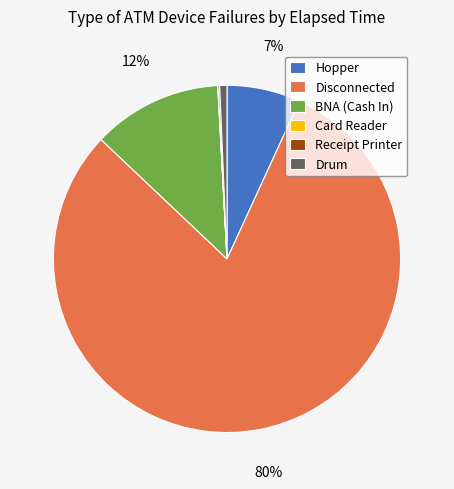

What is the majority slice?

Disconnected